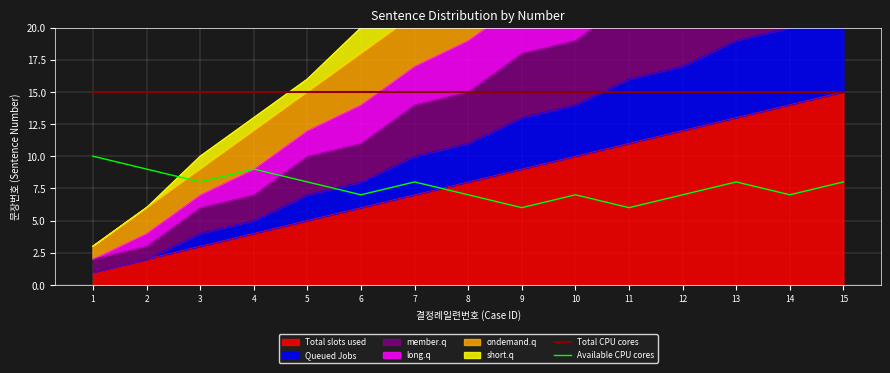

At which label does Available CPU cores first exceed 8?

1